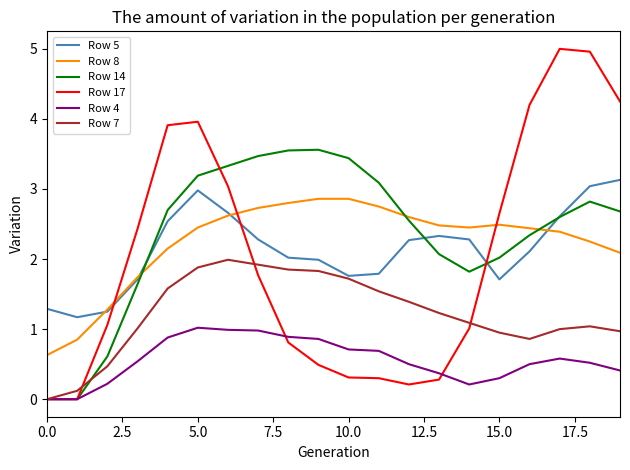

What is the maximum value for Row 5?

3.1